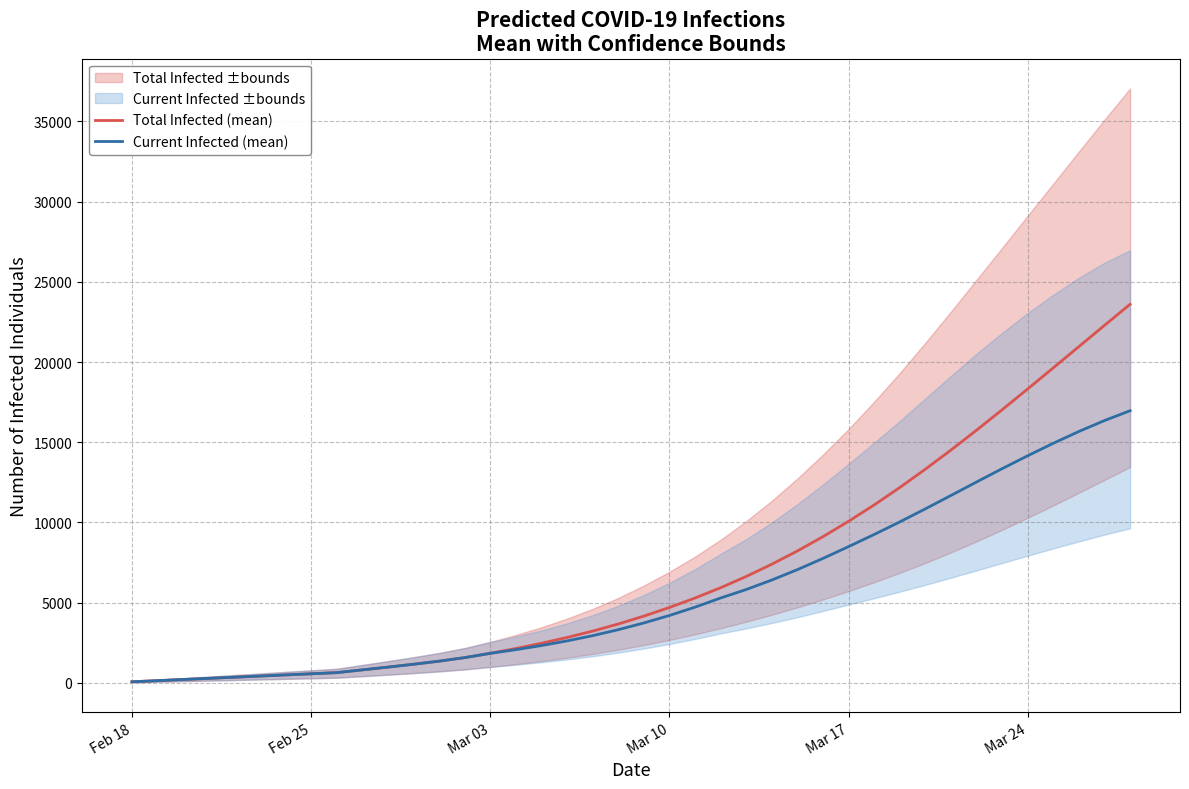

How many values in the Current Infected (mean) series exceed 3736?

19